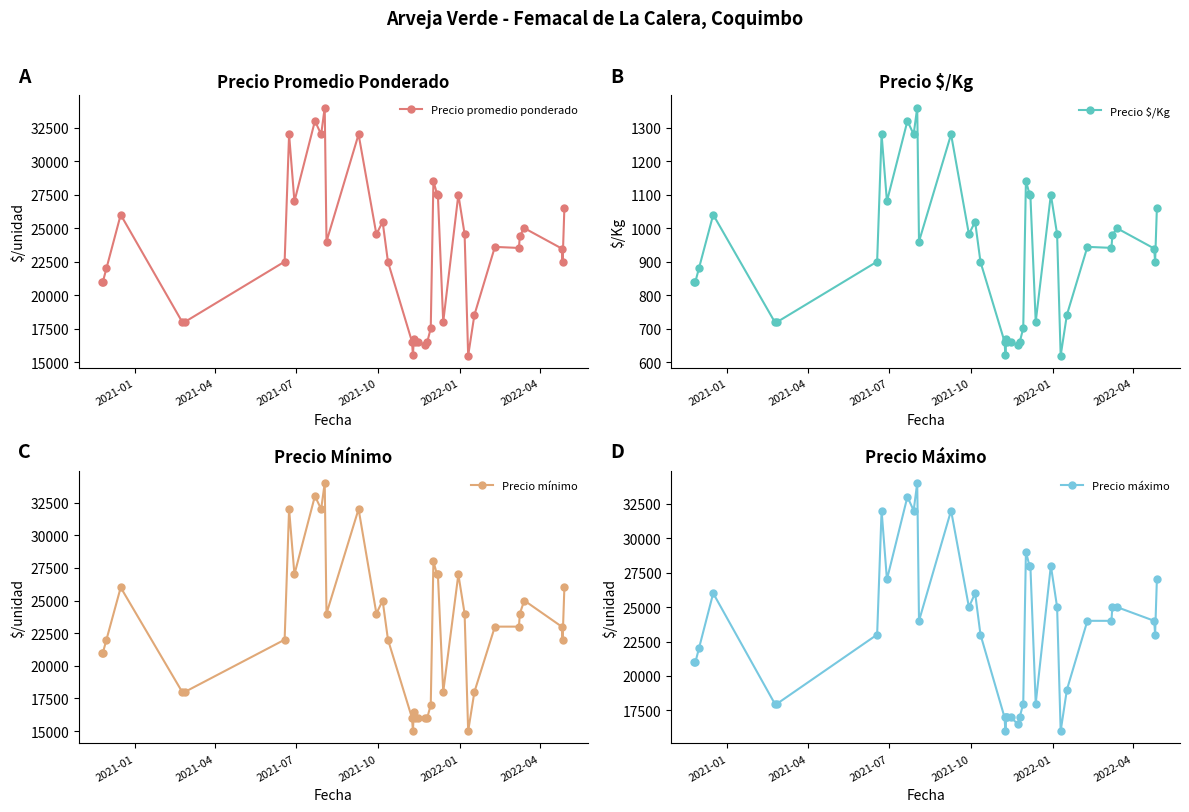

What is the lowest value of the Precio promedio ponderado series?

15479